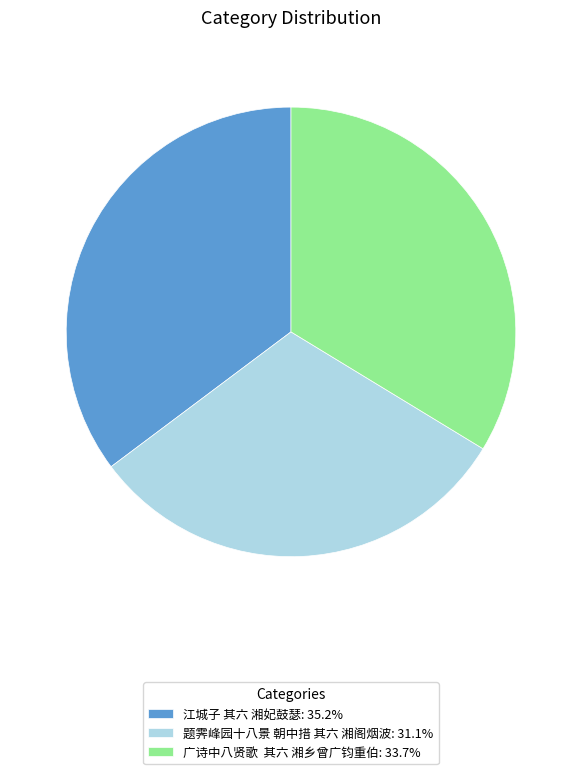

Is the sum of 广诗中八贤歌 其六 湘乡曾广钧重伯: 33.7% and 题霁峰园十八景 朝中措 其六 湘阁烟波: 31.1% greater than half?

Yes